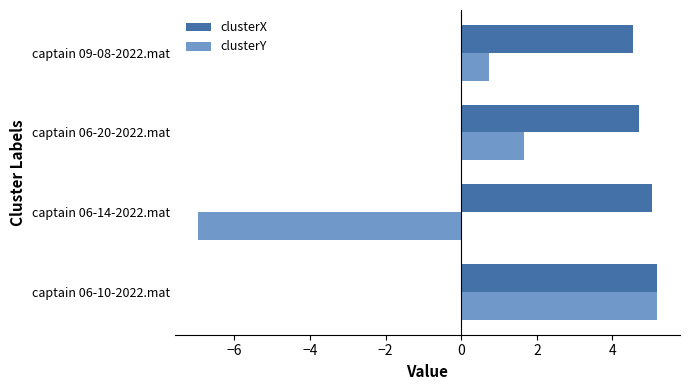

At which category is the sum across all series the highest?

captain 06-10-2022.mat